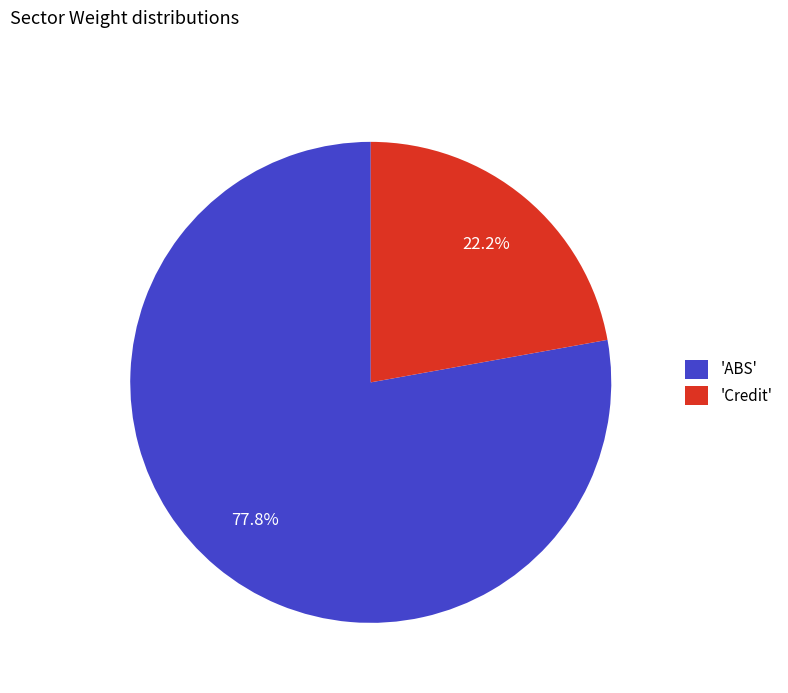

What percentage do 'Credit' and 'ABS' together represent?

100.0%